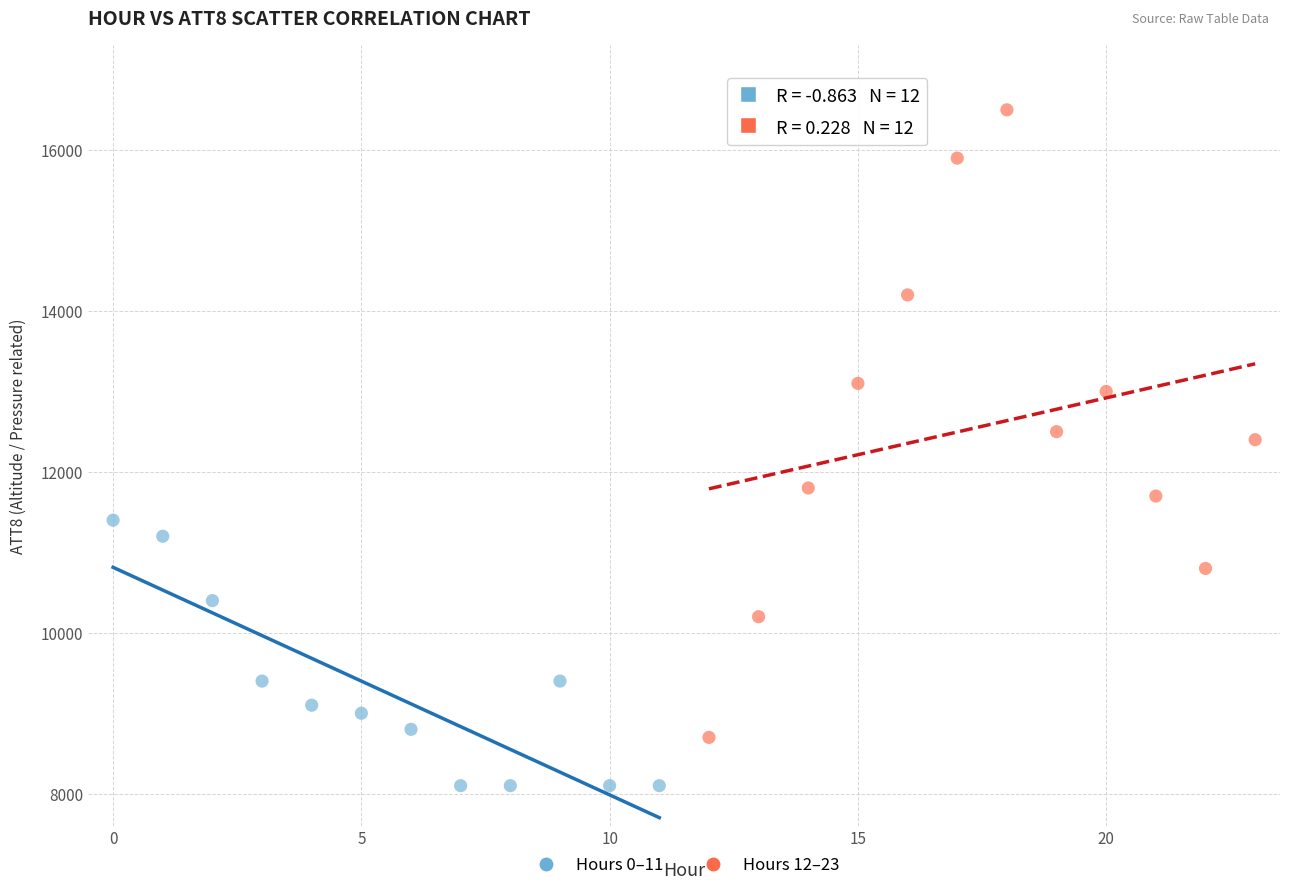

Which series reaches the minimum Y coordinate?

Hours 0–11